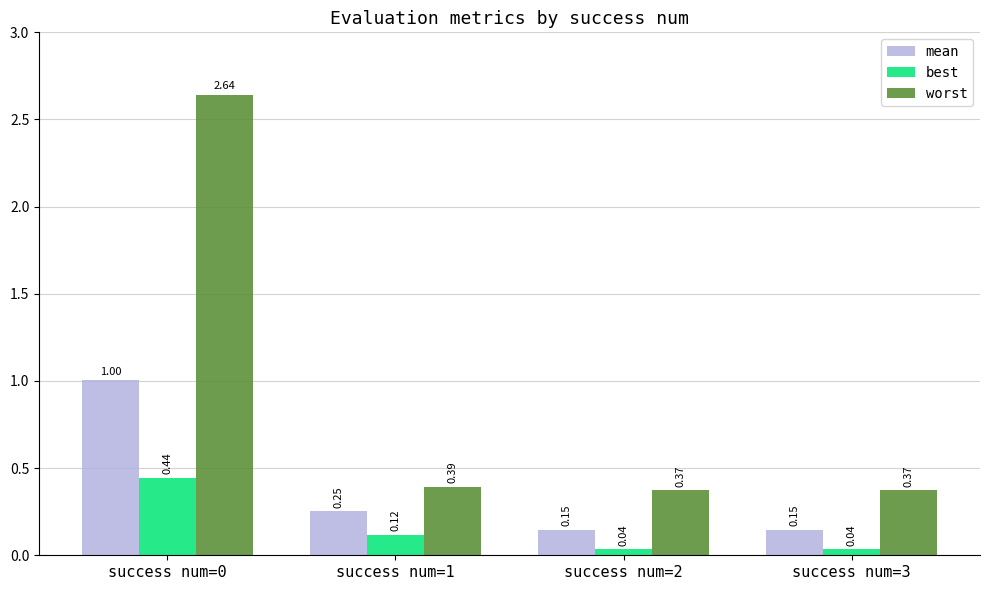

Which series has the largest total across all categories?

worst